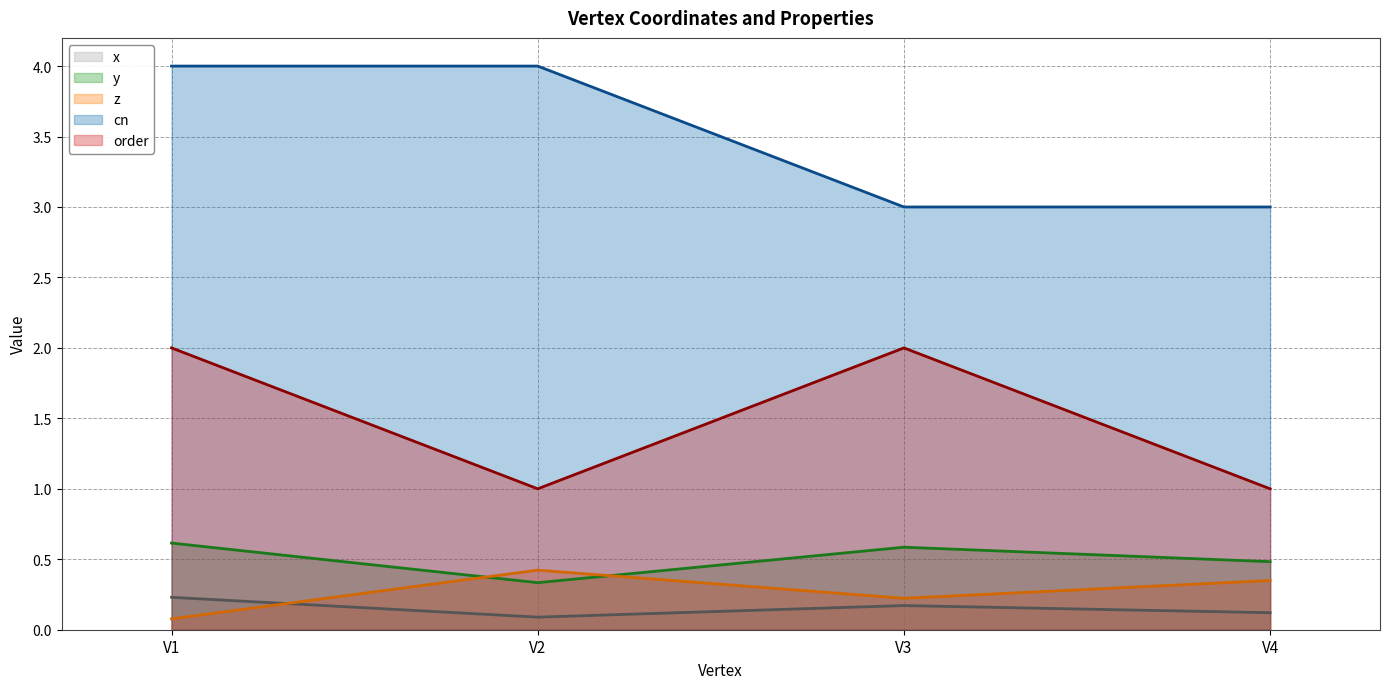

The y (line) series shows 0.1 at V2. True or false?

False